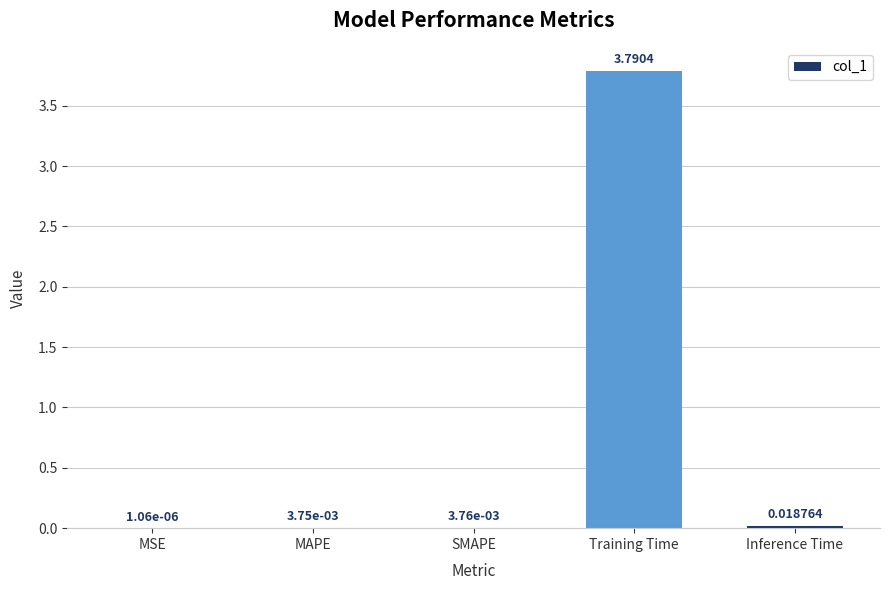

Which has a higher value, Training Time or Inference Time?

Training Time